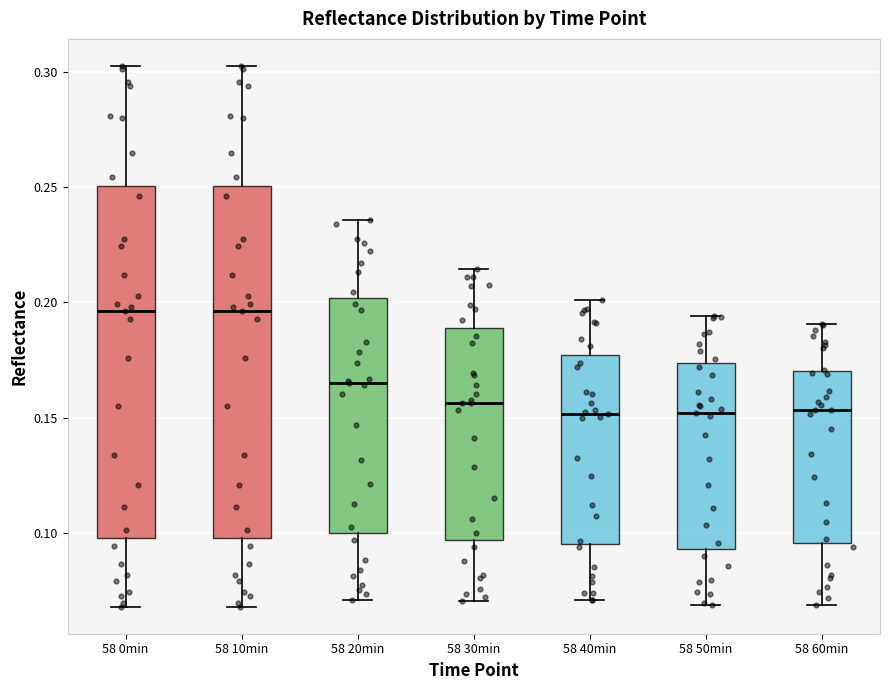

Reading left to right, read every box against the y-axis: the position of its median line, the range the box covers, and the ends of its whiskers. The values are not printed on the chart, so give them approximately, as read against the axis.

58 0min: median 0.195, box 0.100 to 0.250, whiskers 0.070 to 0.305
58 10min: median 0.195, box 0.100 to 0.250, whiskers 0.070 to 0.305
58 20min: median 0.165, box 0.100 to 0.200, whiskers 0.070 to 0.235
58 30min: median 0.155, box 0.095 to 0.190, whiskers 0.070 to 0.215
58 40min: median 0.150, box 0.095 to 0.175, whiskers 0.070 to 0.200
58 50min: median 0.150, box 0.095 to 0.175, whiskers 0.070 to 0.195
58 60min: median 0.155, box 0.095 to 0.170, whiskers 0.070 to 0.190